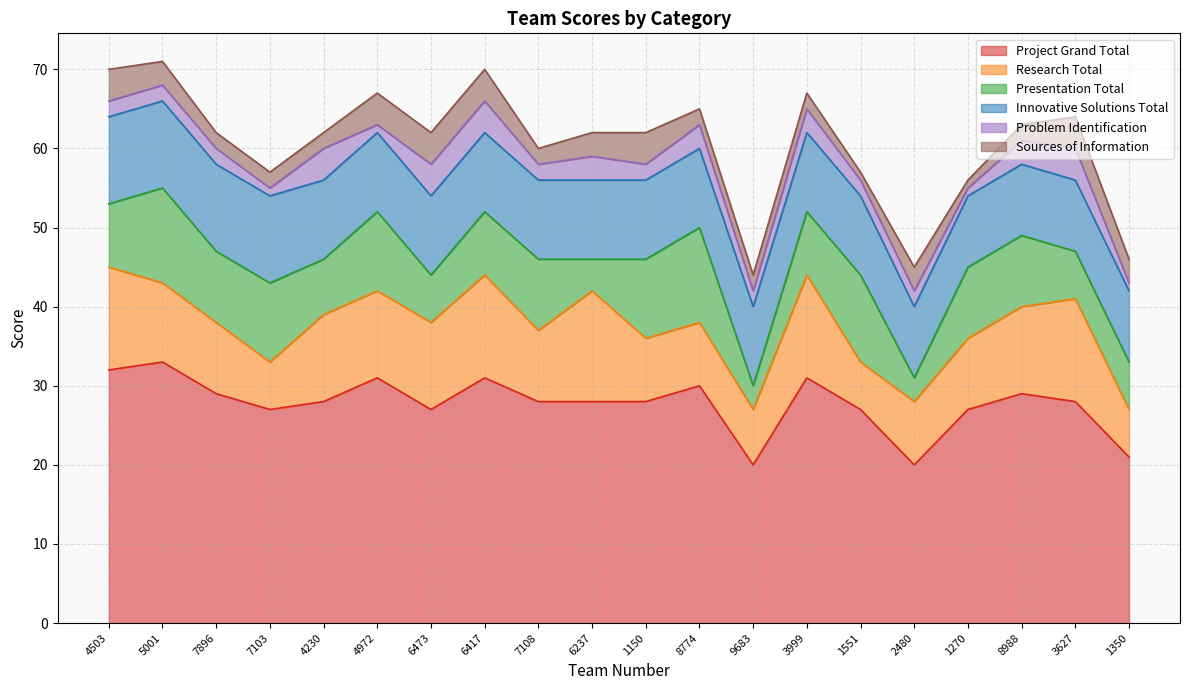

Reading left to right, what are all the values shown in this chart?

Project Grand Total: 32	33	29	27	28	31	27	31	28	28	28	30	20	31	27	20	27	29	28	21
Research Total: 13	10	9	6	11	11	11	13	9	14	8	8	7	13	6	8	9	11	13	6
Presentation Total: 8	12	9	10	7	10	6	8	9	4	10	12	3	8	11	3	9	9	6	6
Innovative Solutions Total: 11	11	11	11	10	10	10	10	10	10	10	10	10	10	10	9	9	9	9	9
Problem Identification: 2	2	2	1	4	1	4	4	2	3	2	3	2	3	2	2	1	3	4	1
Sources of Information: 4	3	2	2	2	4	4	4	2	3	4	2	2	2	1	3	1	2	4	3